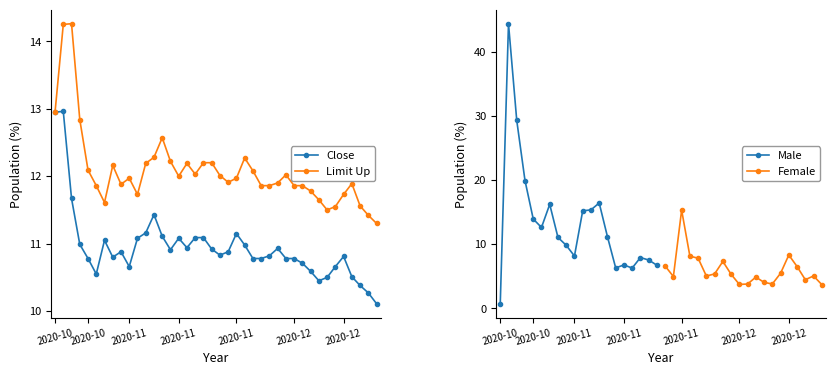

What is the highest value of the close series?

13.0